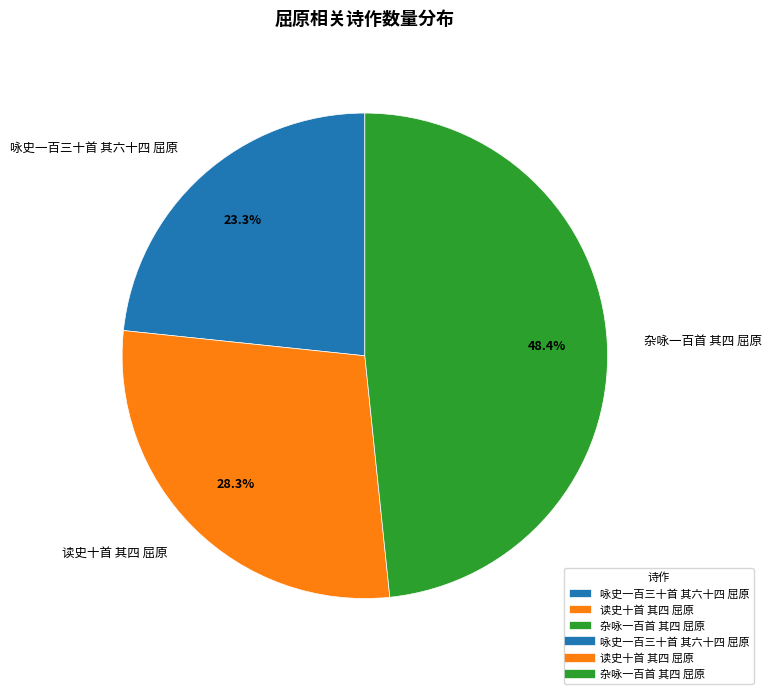

Approximately how many times larger is the value at 读史十首 其四 屈原 compared to 咏史一百三十首 其六十四 屈原?

1.2